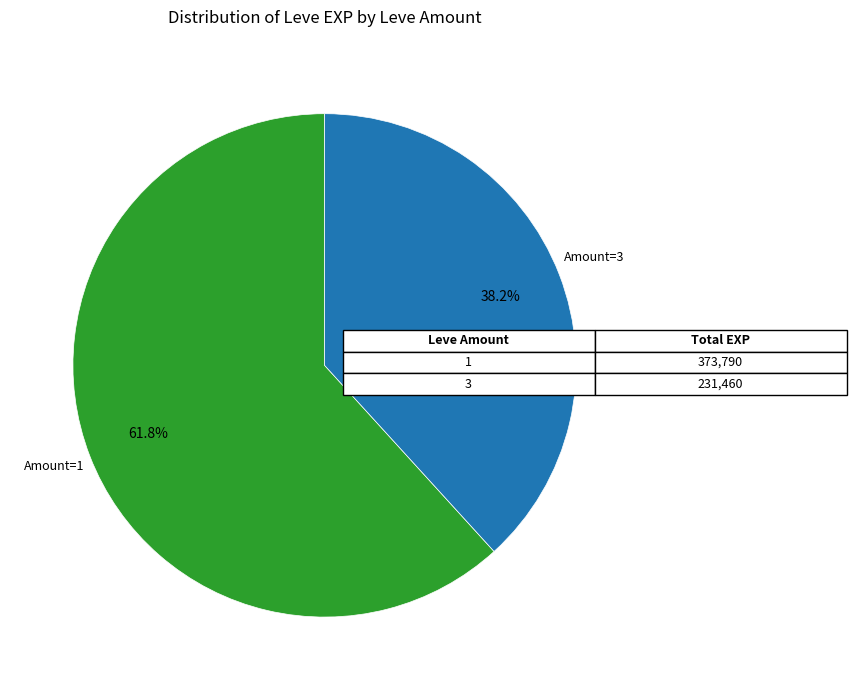

How many segments does this pie chart have?

2